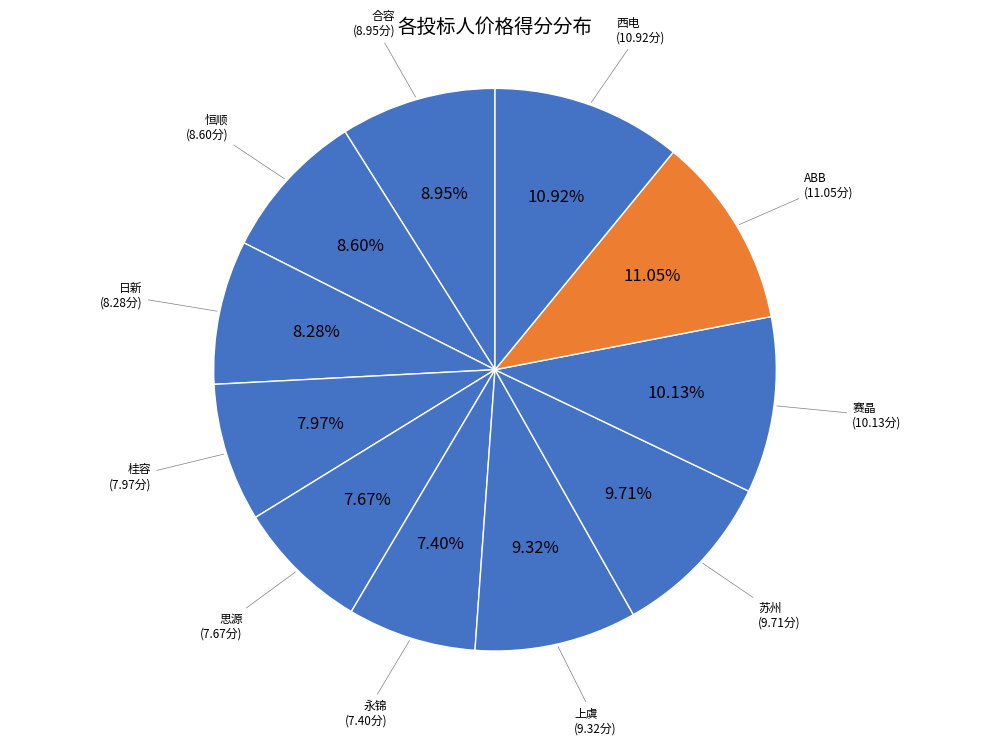

What is the ratio of the value at 上虞 to the value at 赛晶?

0.9